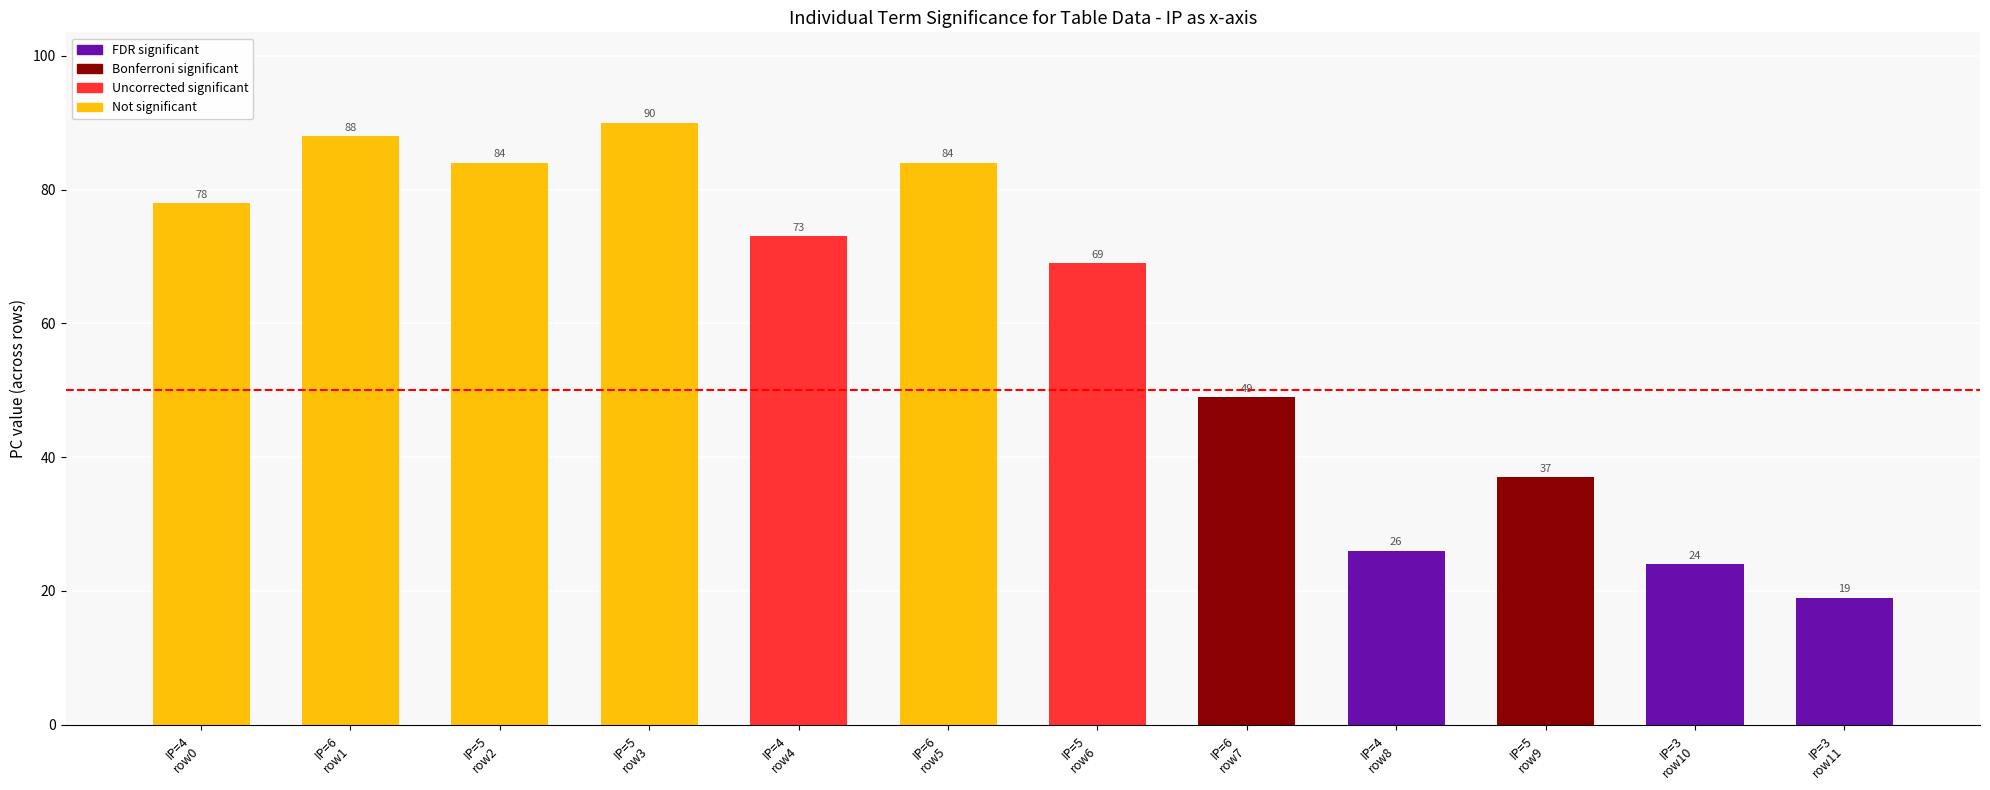

What is the smallest value displayed?

19